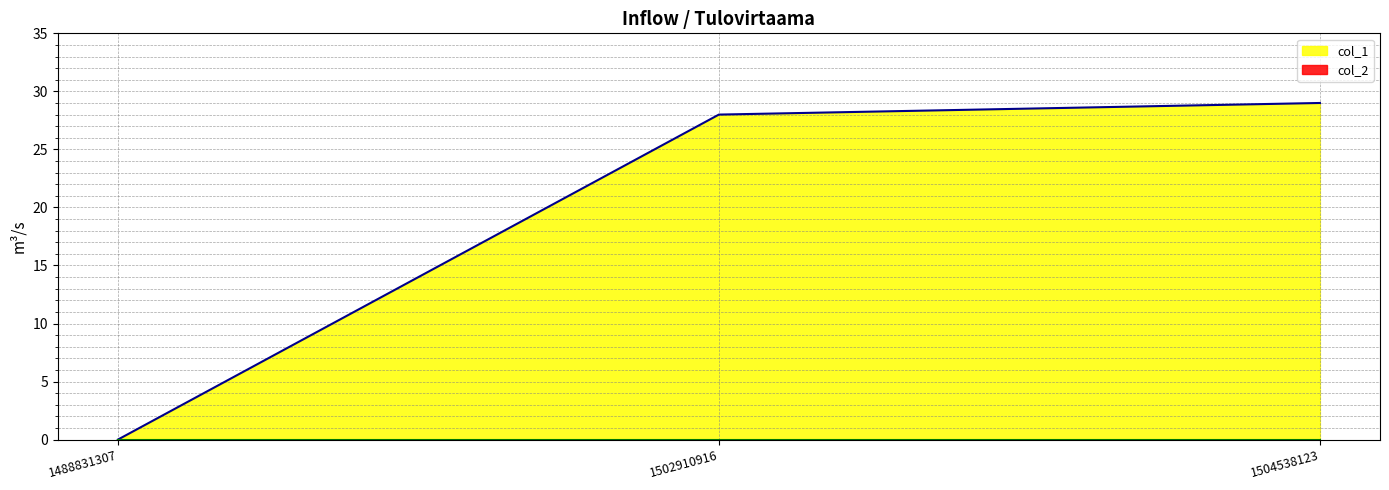

What is the sum of all values?

57